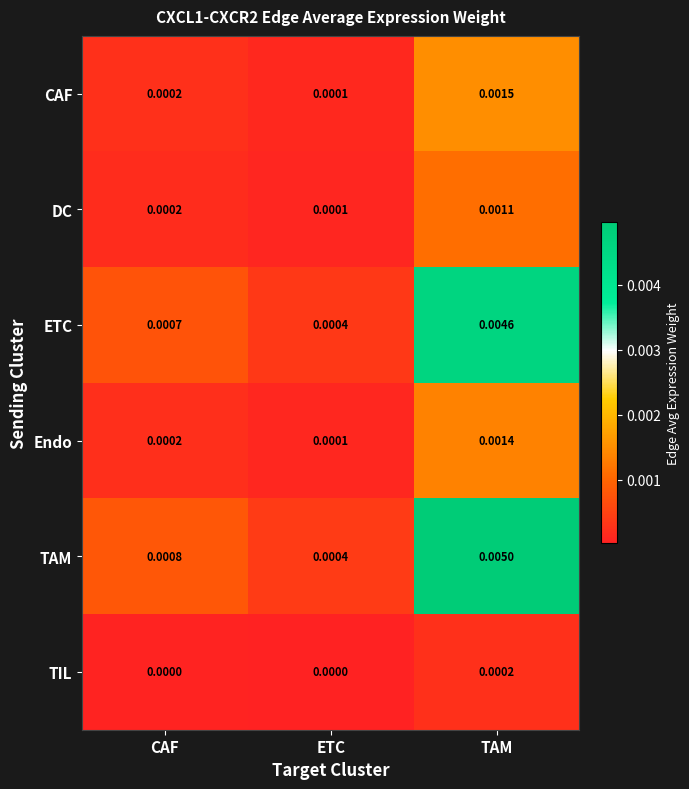

At how many categories does at least one series exceed 0?

3